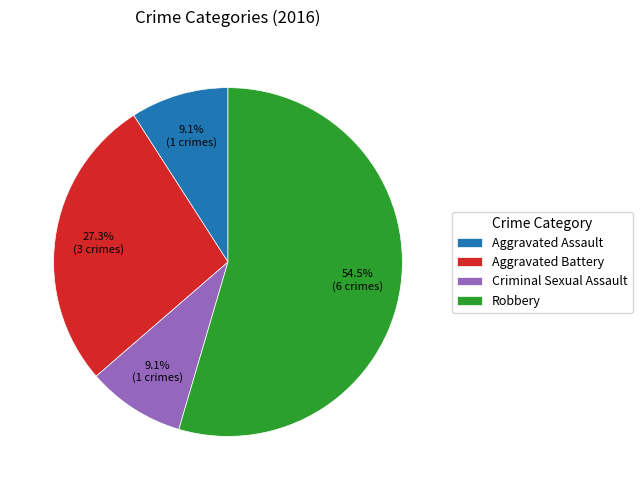

To the nearest percent, what is the combined percentage of Aggravated Assault and Criminal Sexual Assault?

18%